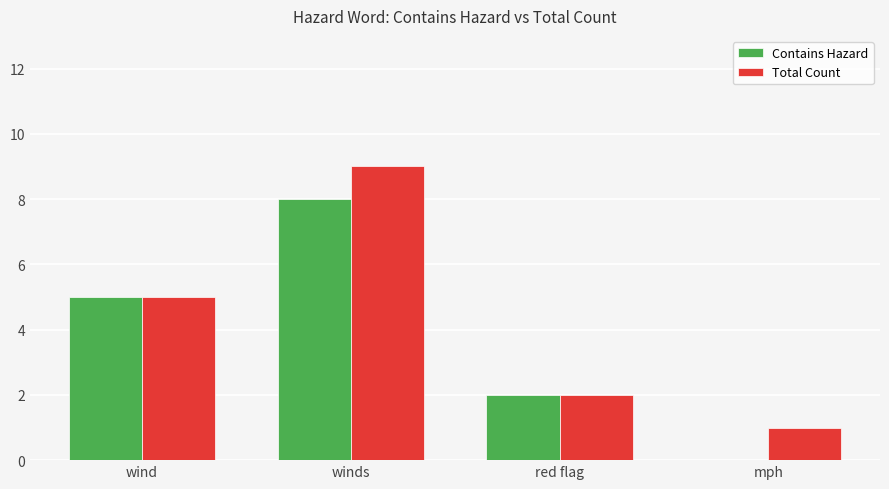

At which category does the chart reach its peak across all series?

winds